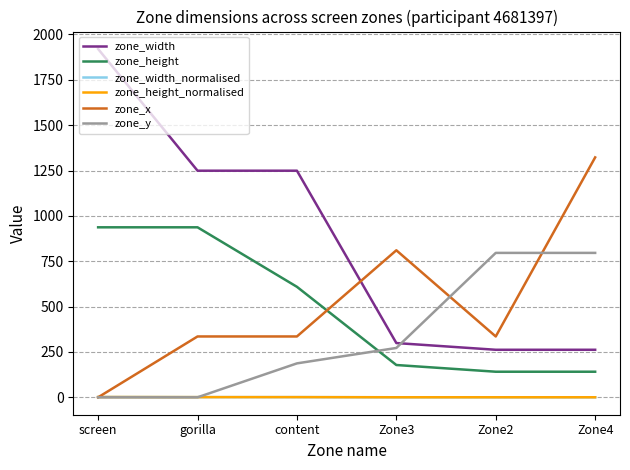

Which has a higher value, Zone3 or content?

content